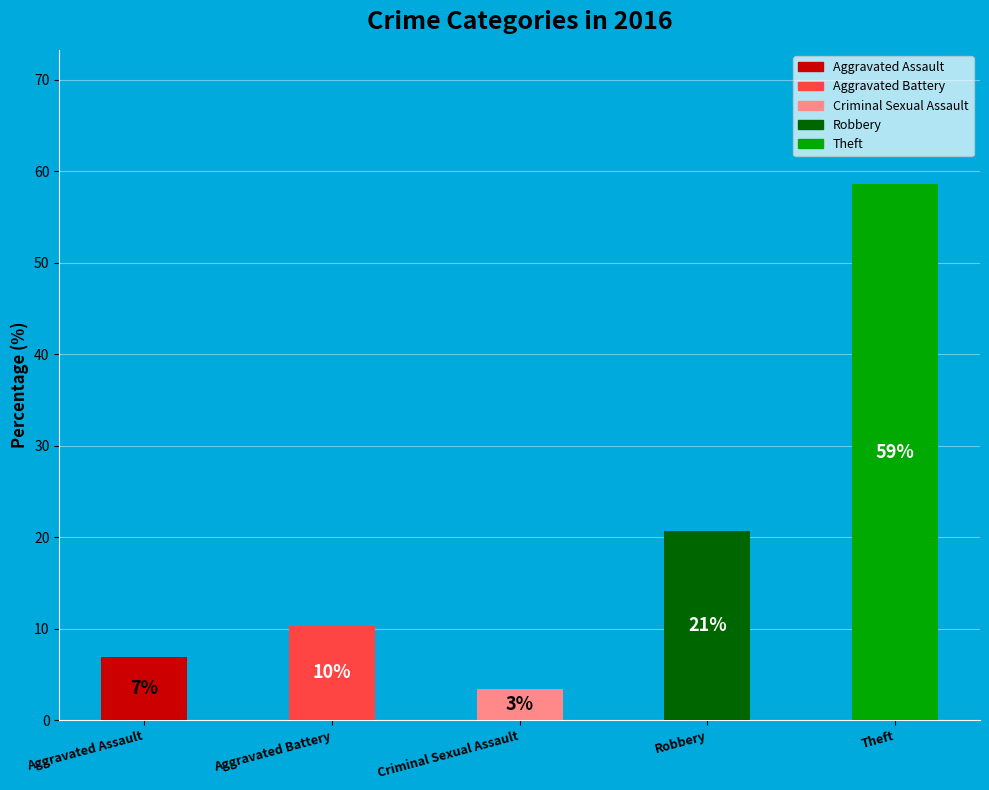

To the nearest percent, what is the difference between the Aggravated Battery and Criminal Sexual Assault slice percentages?

7%